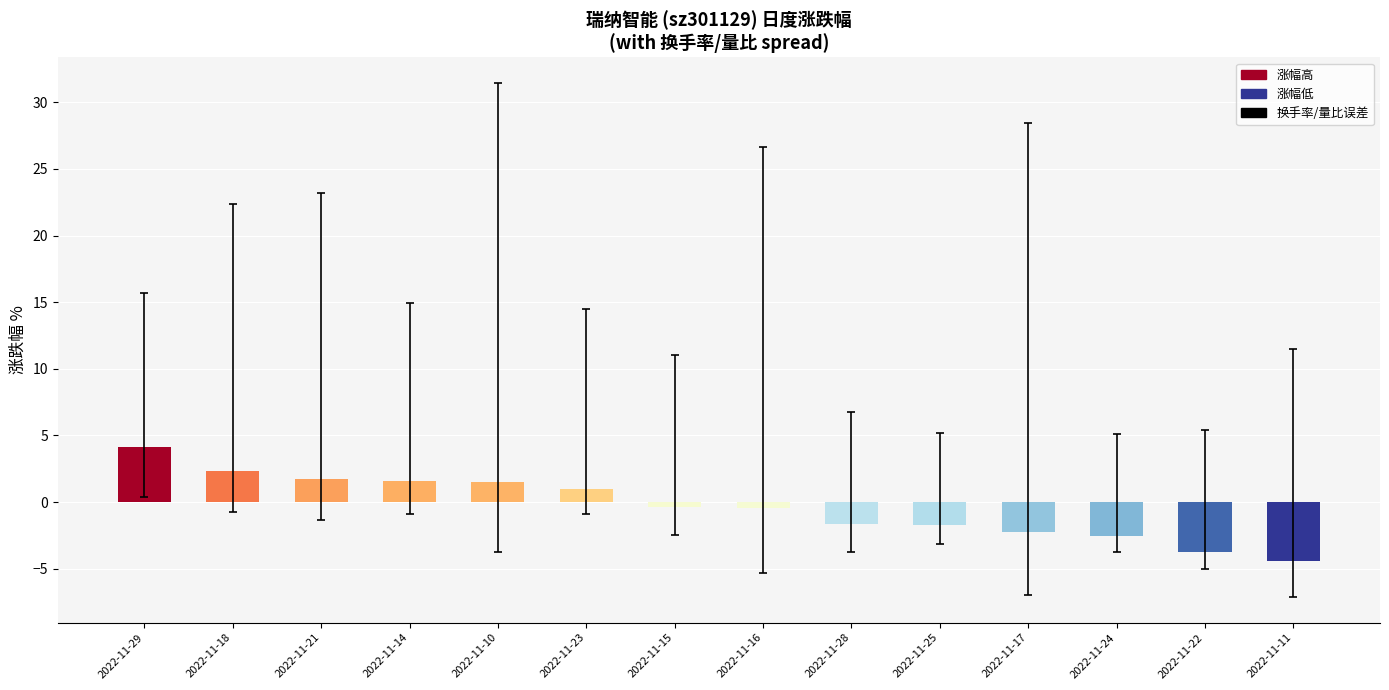

The chart shows a value of -3.8 at 2022-11-17. True or false?

False